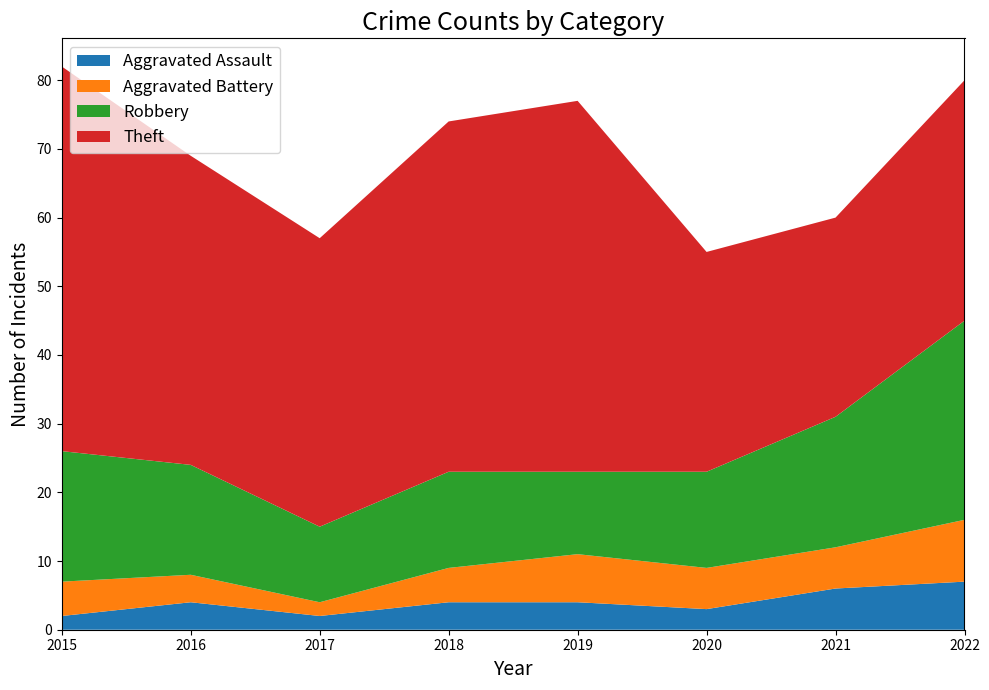

Reading left to right, what are all the values shown in this chart?

Aggravated Assault: 2	4	2	4	4	3	6	7
Aggravated Battery: 5	4	2	5	7	6	6	9
Robbery: 19	16	11	14	12	14	19	29
Theft: 56	45	42	51	54	32	29	35